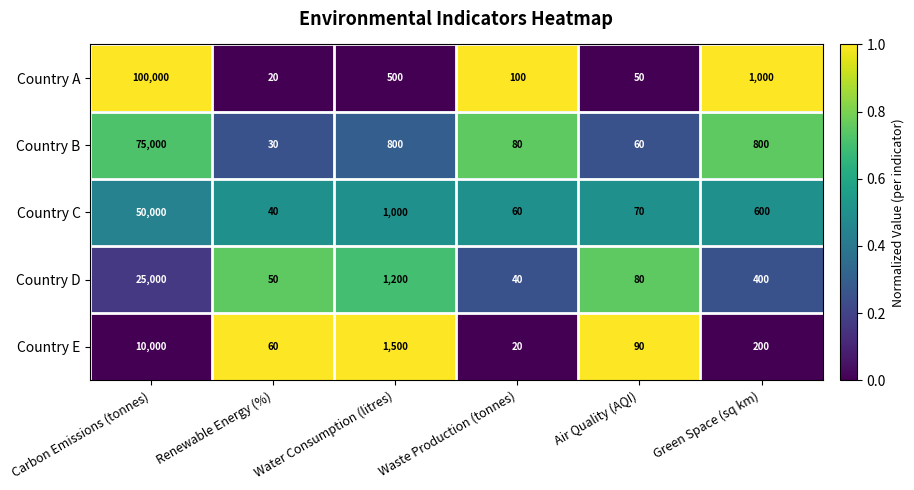

How many series are shown in this chart?

5